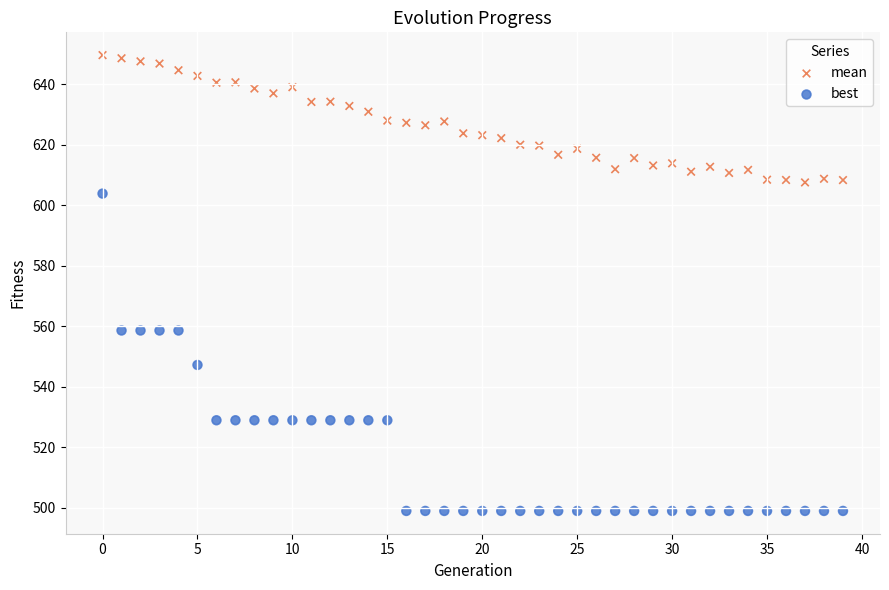

Which series contains the highest Y value?

mean